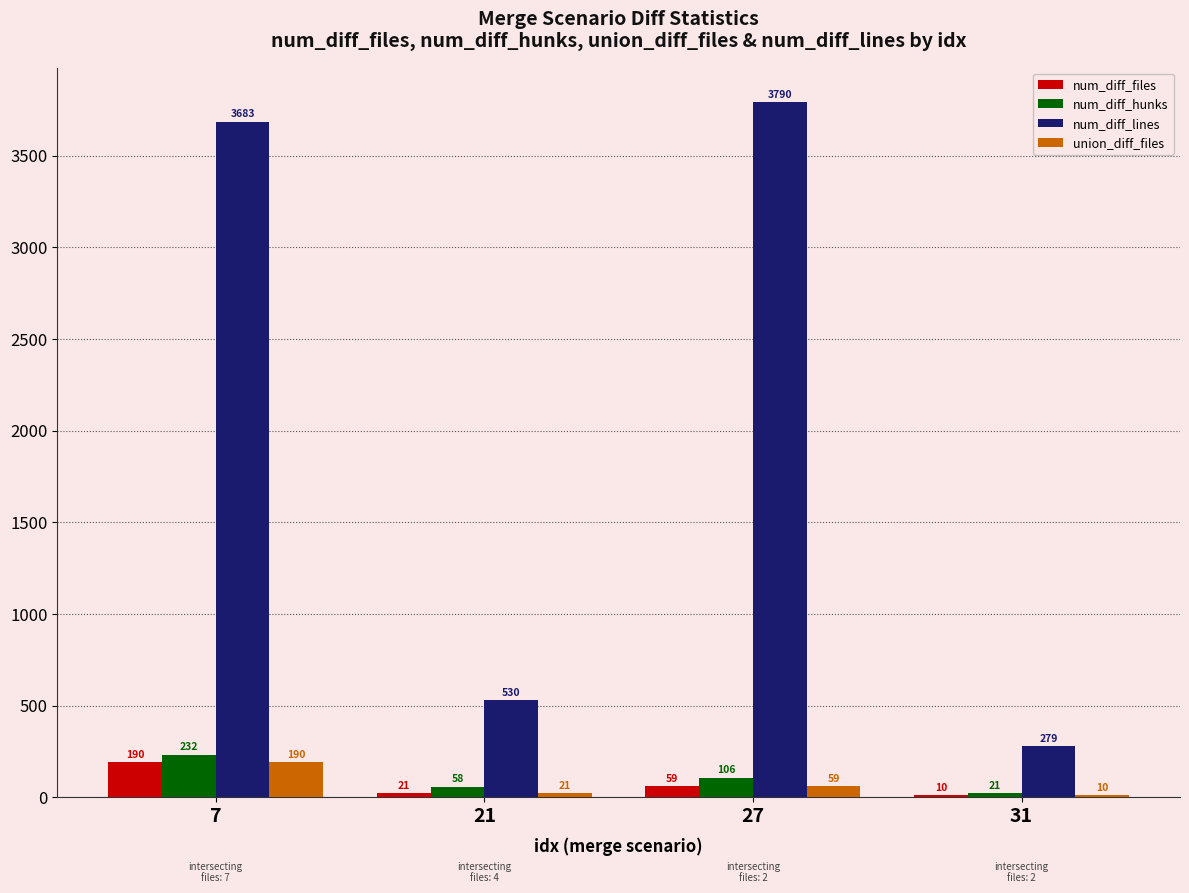

Is it true that num_diff_lines equals 5589 at 27?

False